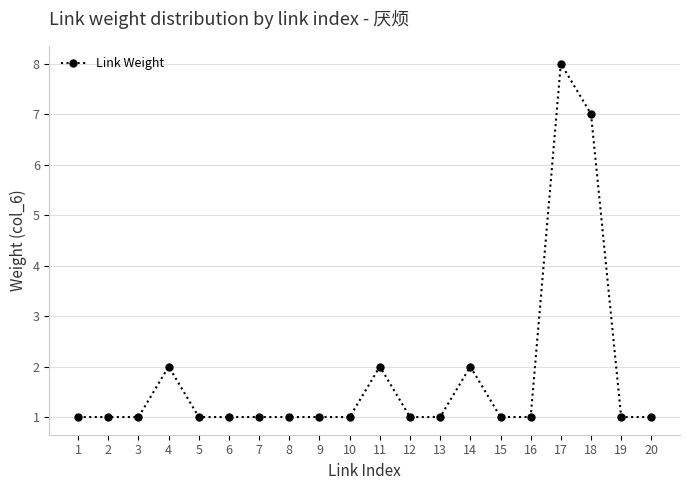

What is the difference between the maximum and second lowest values?

7